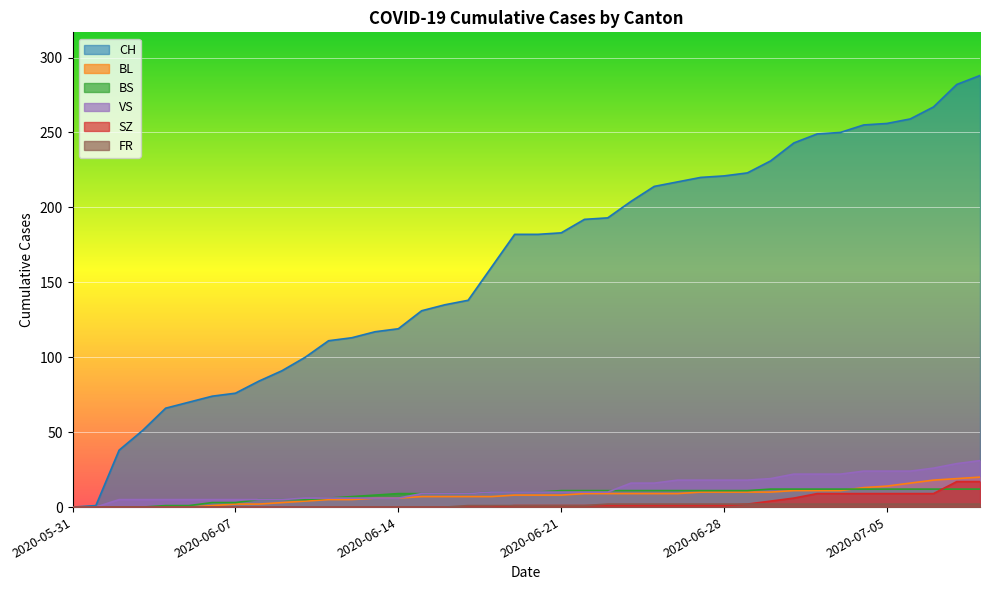

Between 2020-06-06 and 2020-06-13, which is larger?

2020-06-13